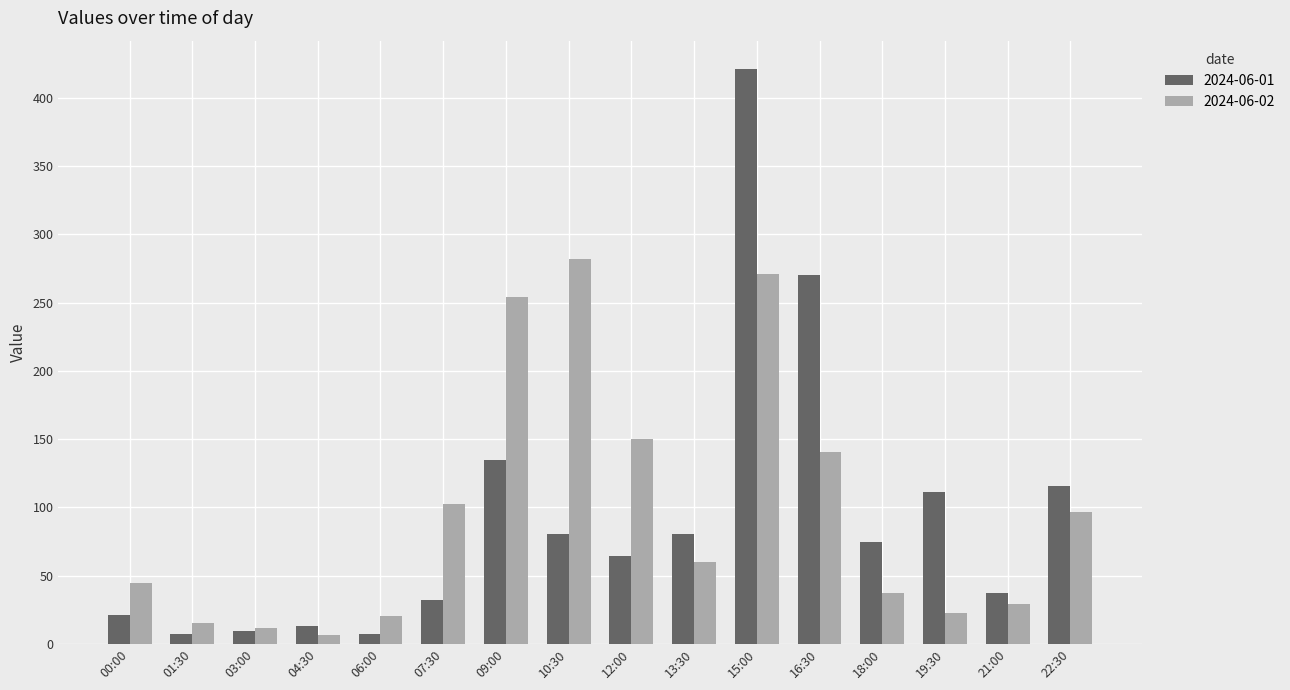

Between 00:00 and 22:30, which series saw the biggest shift?

2024-06-01